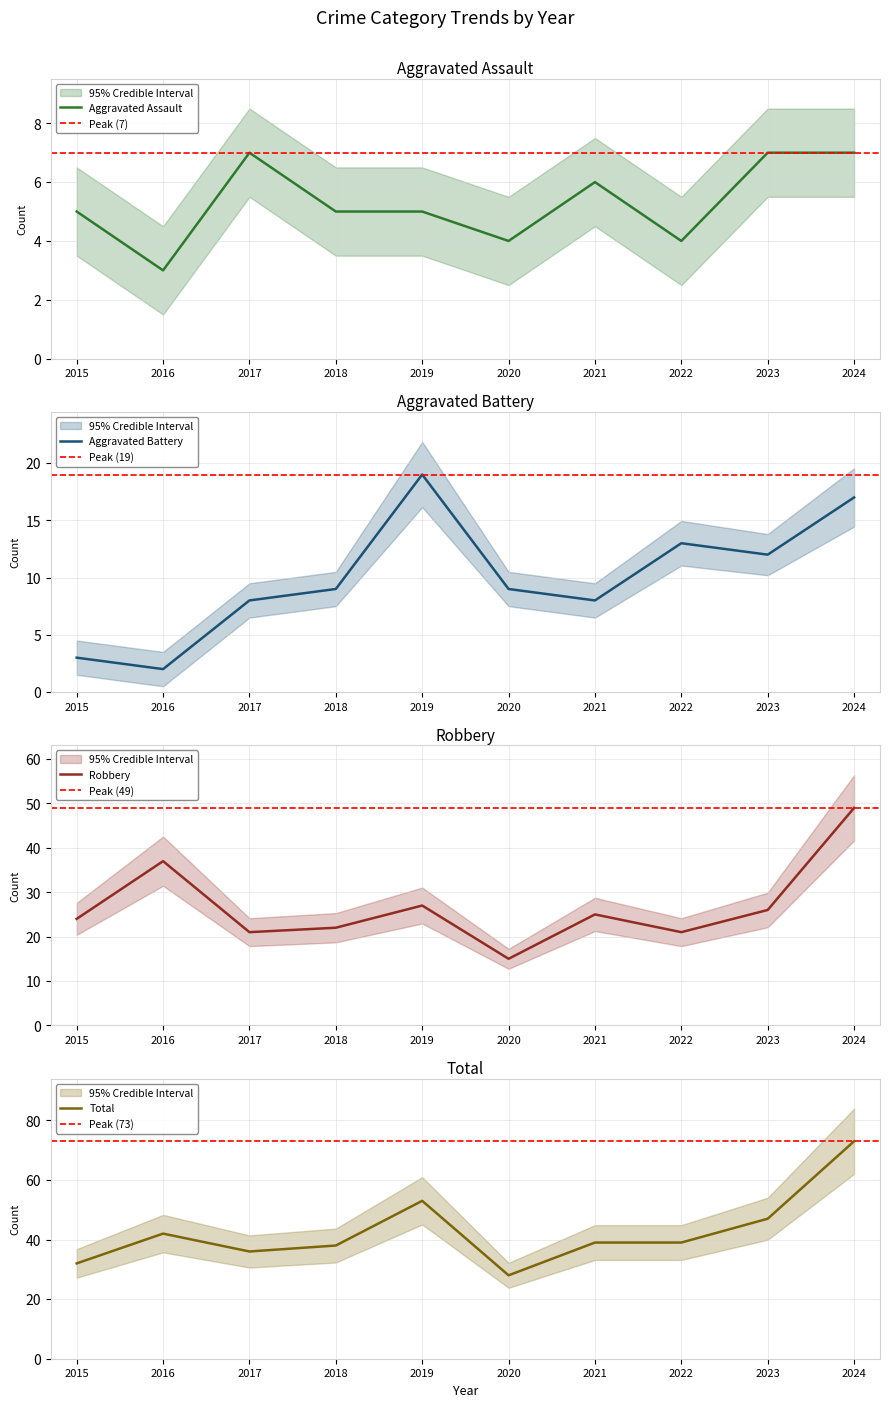

In Robbery, how many points are lower than both neighbors (excluding endpoints)?

3